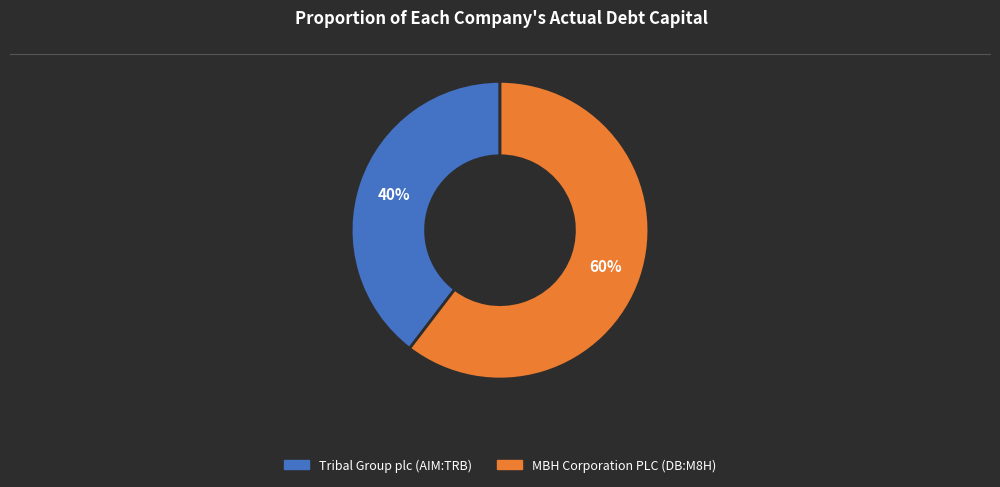

Count the number of slices in the pie.

2